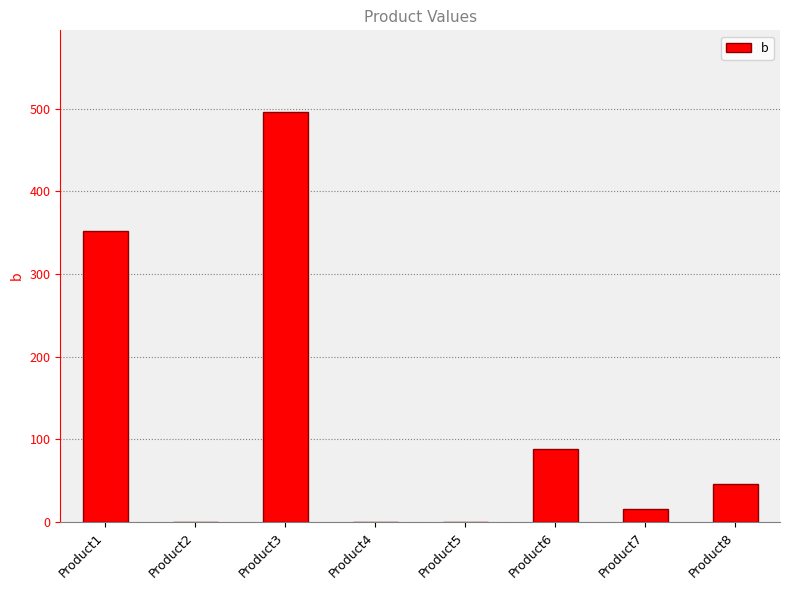

Reading left to right, what are all the values shown in this chart?

Product1=352.5	Product2=0.0	Product3=495.6	Product4=0.0	Product5=0.0	Product6=88.0	Product7=16.1	Product8=45.3